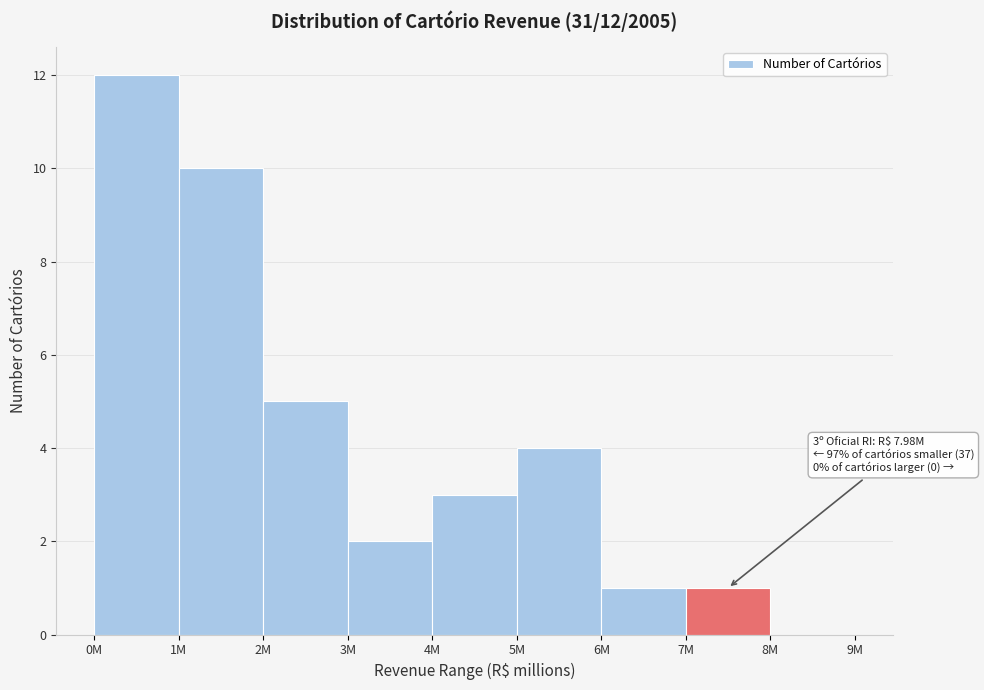

Reading left to right, what are all the values shown in this chart?

0M=12	1M=10	2M=5	3M=2	4M=3	5M=4	6M=1	7M=1	8M=0